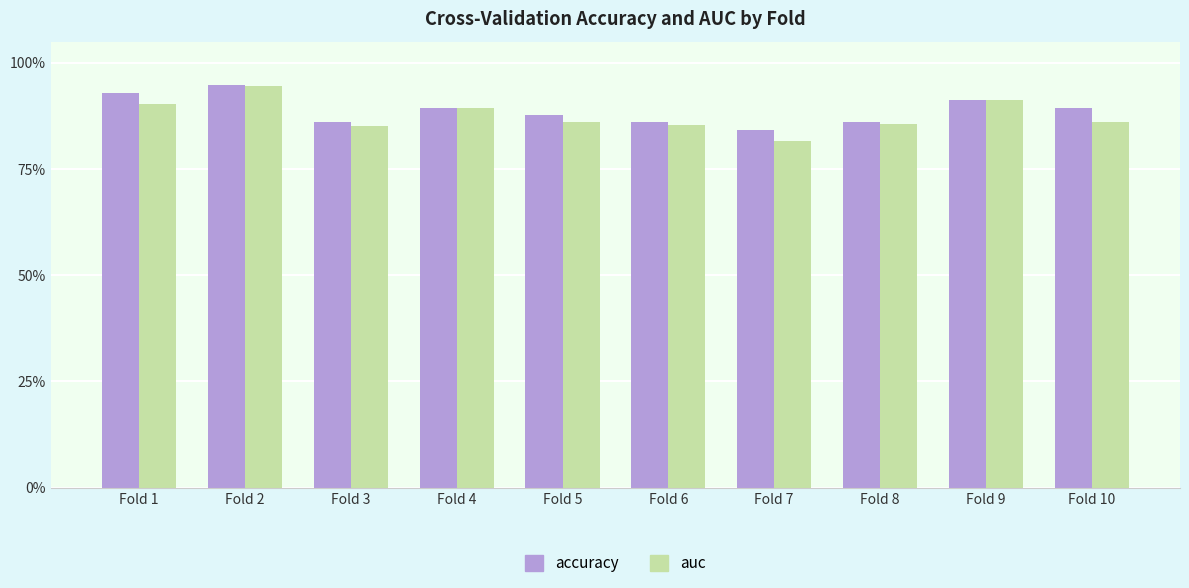

Are the bars grouped side by side (vs. stacked)?

Yes